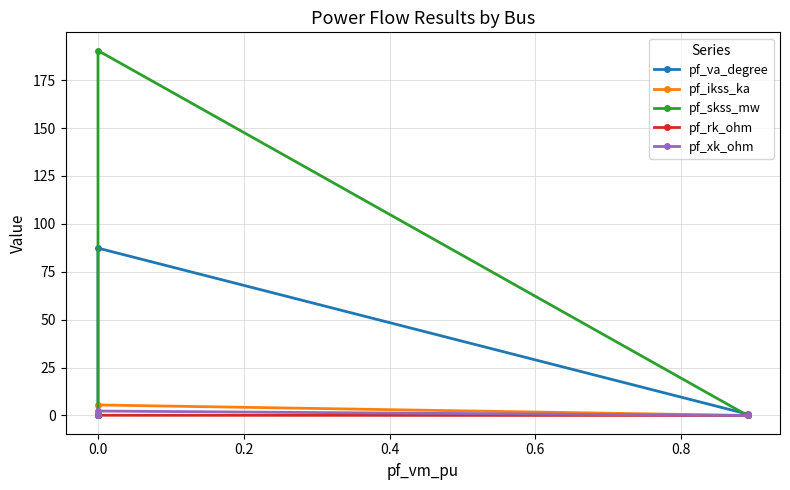

At 0.0, list the series in order from smallest to largest.

pf_rk_ohm, pf_xk_ohm, pf_ikss_ka, pf_va_degree, pf_skss_mw